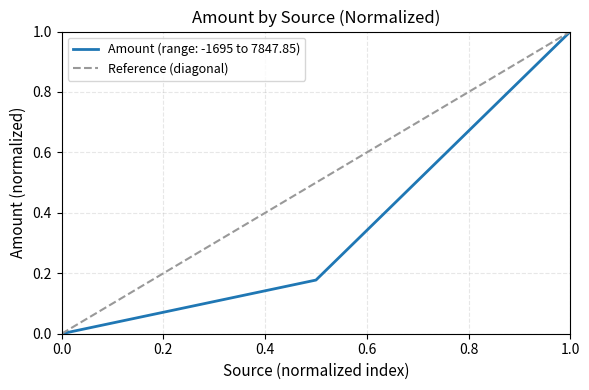

Is it true that Amount (range: -1695 to 7847.85) equals 1.0 at 1.0?

True